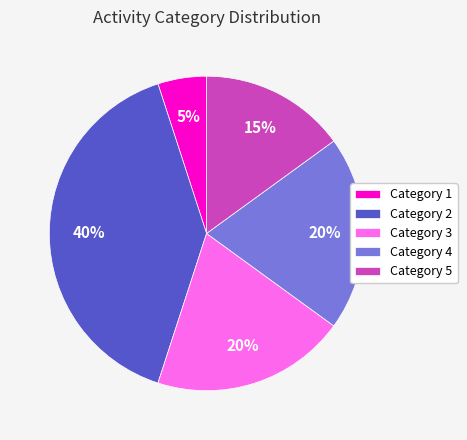

Is there a majority slice in this chart?

No